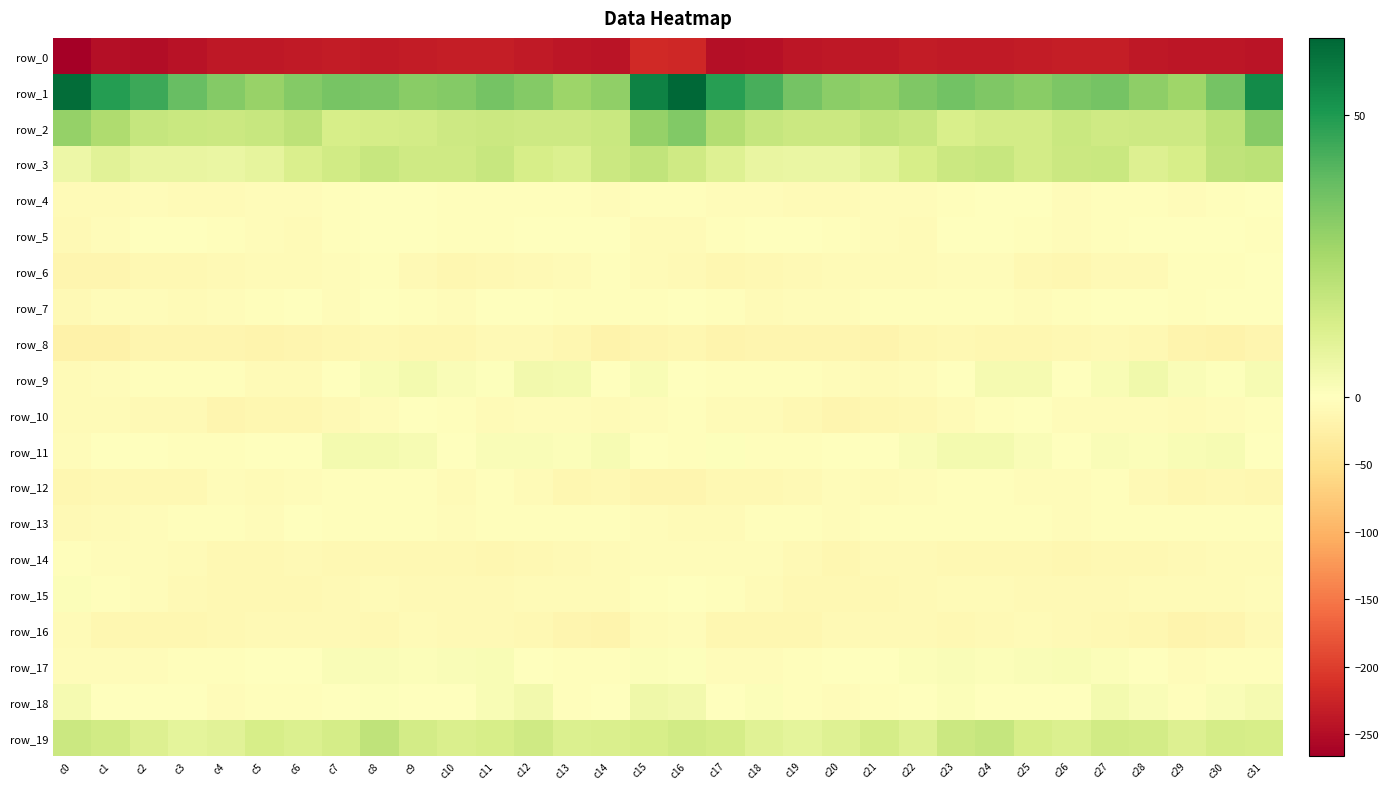

Which series has the largest total across all categories?

row_1